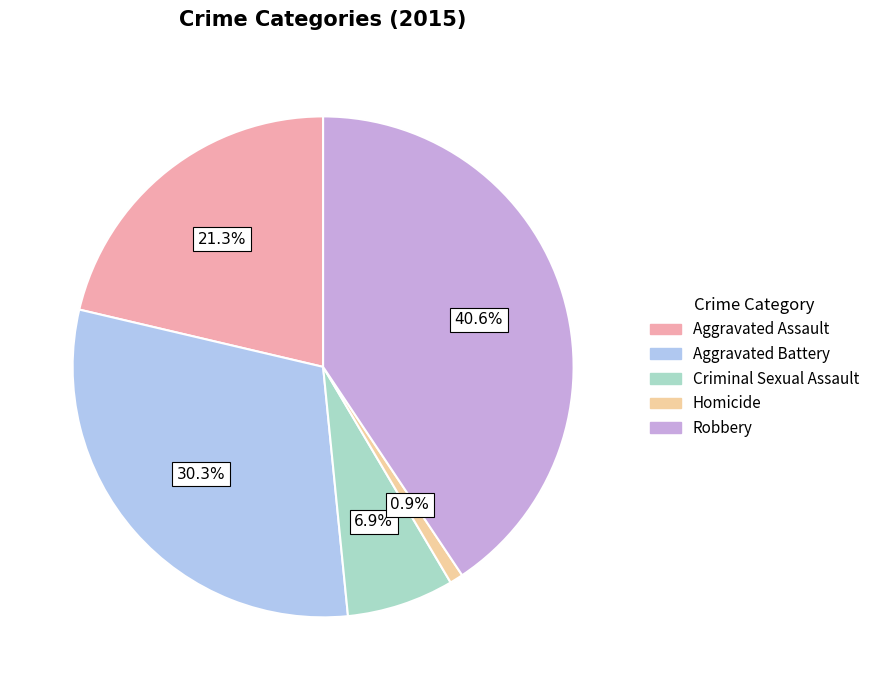

Combined, do Aggravated Assault and Homicide account for over 50%?

No